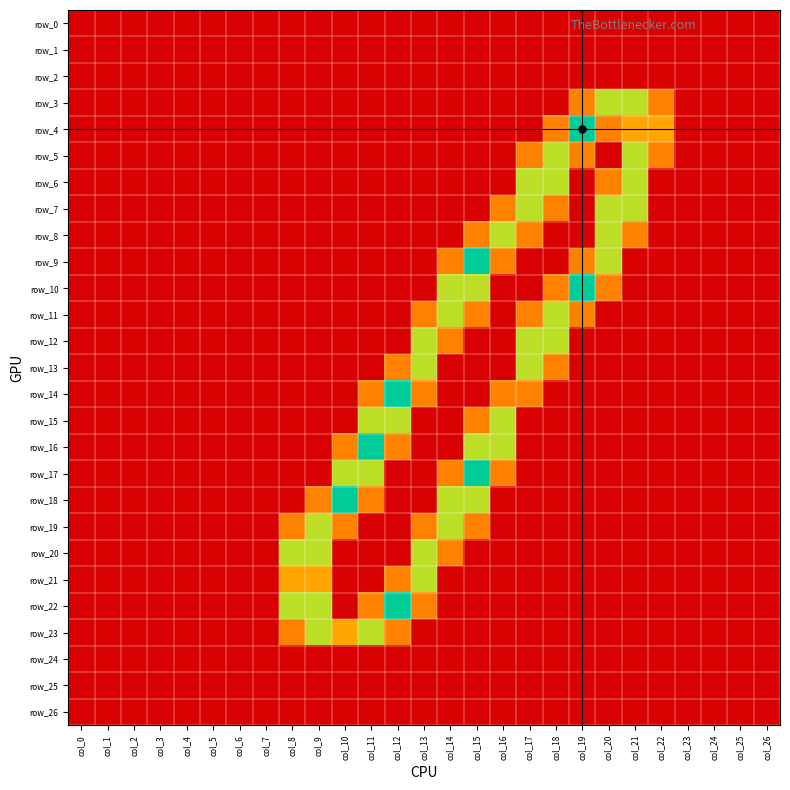

What is the average value of the row_12 series?

0.2